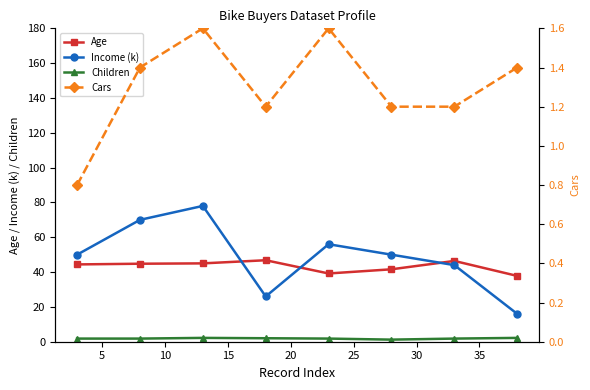

How many times do Income (k) and Age cross each other?

3